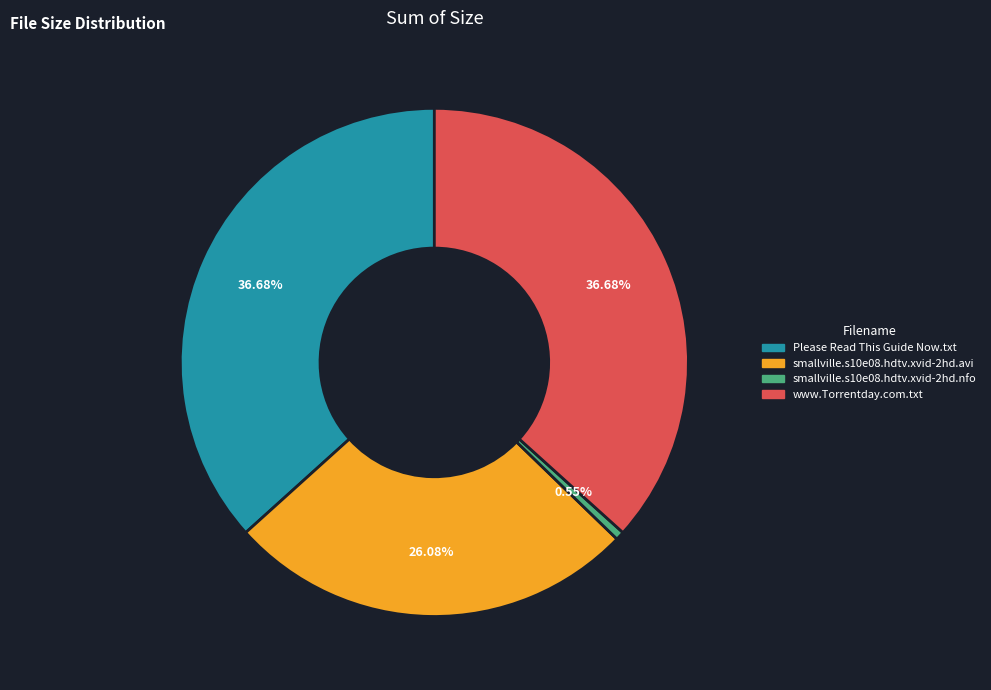

Combined, do smallville.s10e08.hdtv.xvid-2hd.nfo and www.Torrentday.com.txt account for over 50%?

No